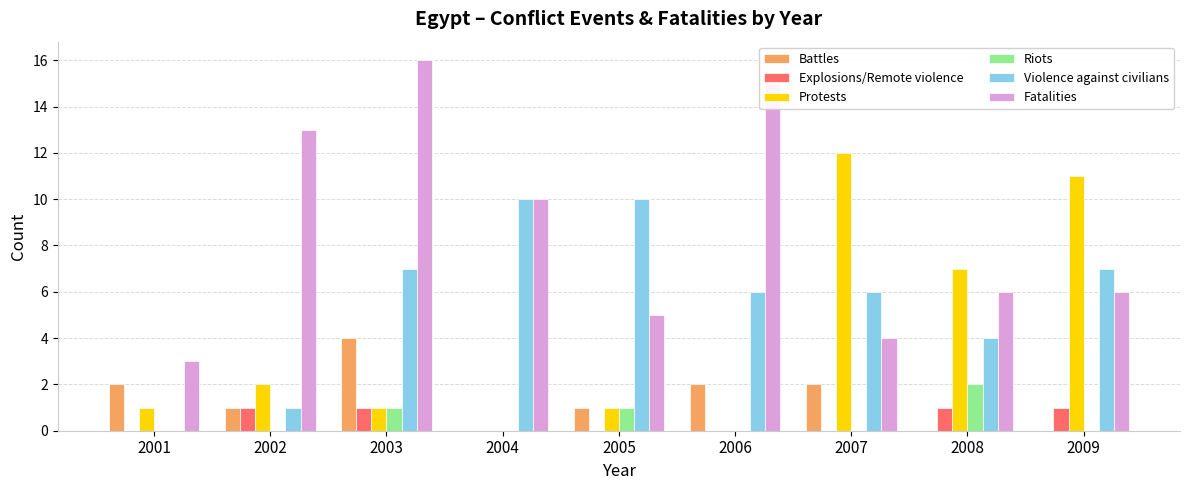

Reading right to left, extract all data points from this chart.

Battles: 2009=0	2008=0	2007=2	2006=2	2005=1	2004=0	2003=4	2002=1	2001=2
Explosions/Remote violence: 2009=1	2008=1	2007=0	2006=0	2005=0	2004=0	2003=1	2002=1	2001=0
Protests: 2009=11	2008=7	2007=12	2006=0	2005=1	2004=0	2003=1	2002=2	2001=1
Riots: 2009=0	2008=2	2007=0	2006=0	2005=1	2004=0	2003=1	2002=0	2001=0
Violence against civilians: 2009=7	2008=4	2007=6	2006=6	2005=10	2004=10	2003=7	2002=1	2001=0
Fatalities: 2009=6	2008=6	2007=4	2006=15	2005=5	2004=10	2003=16	2002=13	2001=3